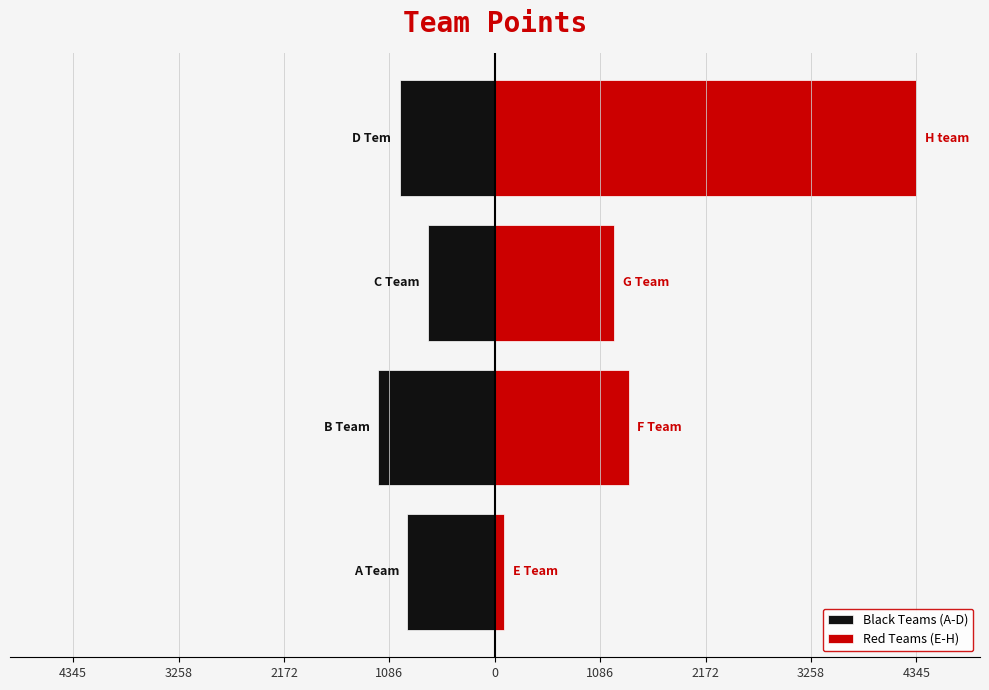

What is the sum of all Red Teams (E-H) values?

7063